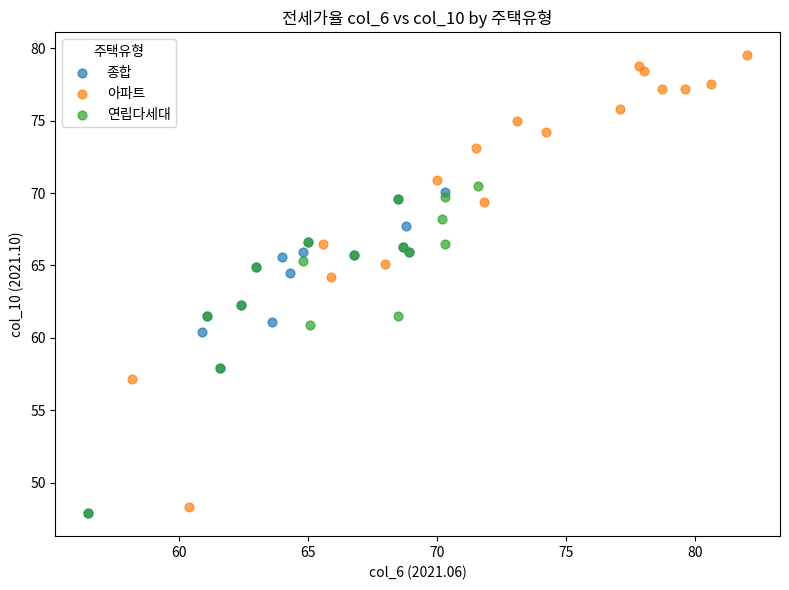

Which series contains the highest Y value?

아파트